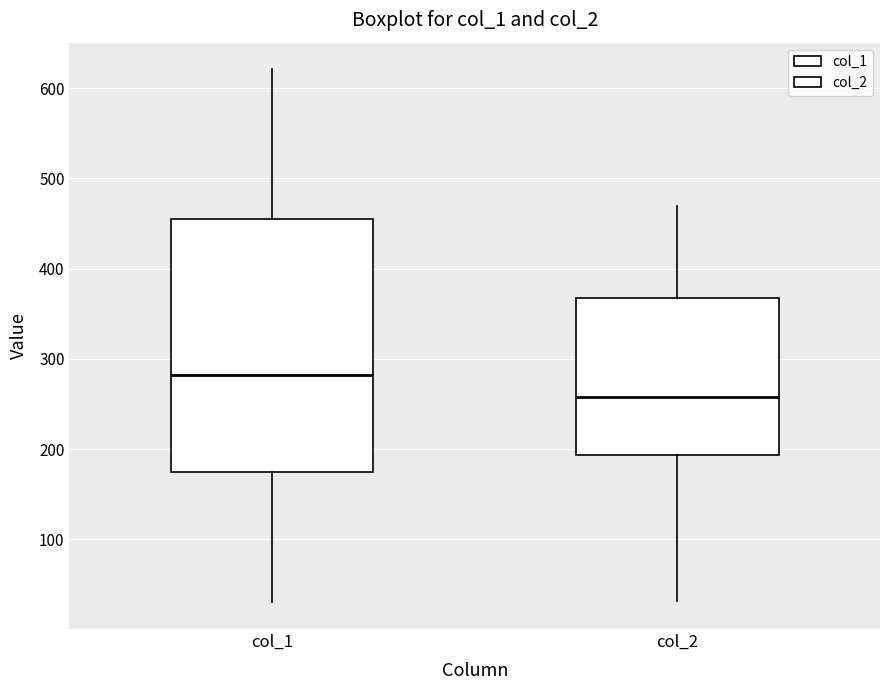

Which box's median line is the highest?

col_1